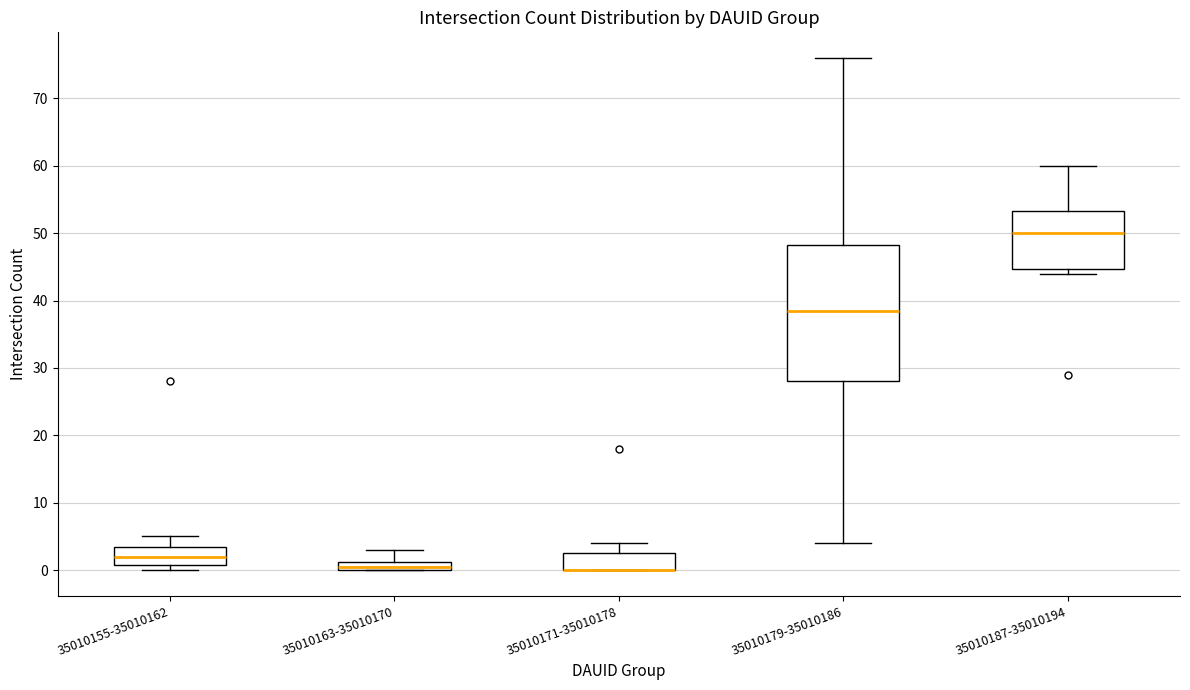

Where is the upper edge of the box for 35010155-35010162 on the y-axis? The values are not printed on the chart, so give them approximately, as read against the axis.

4